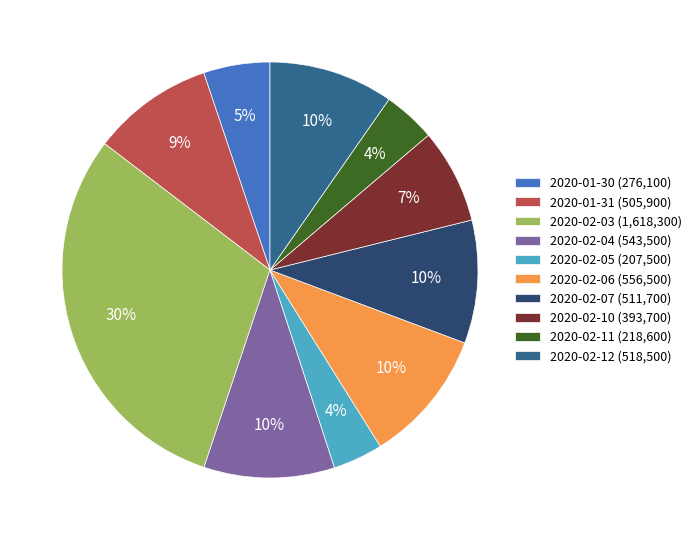

Between 2020-02-03 (1,618,300) and 2020-02-12 (518,500), which is larger?

2020-02-03 (1,618,300)